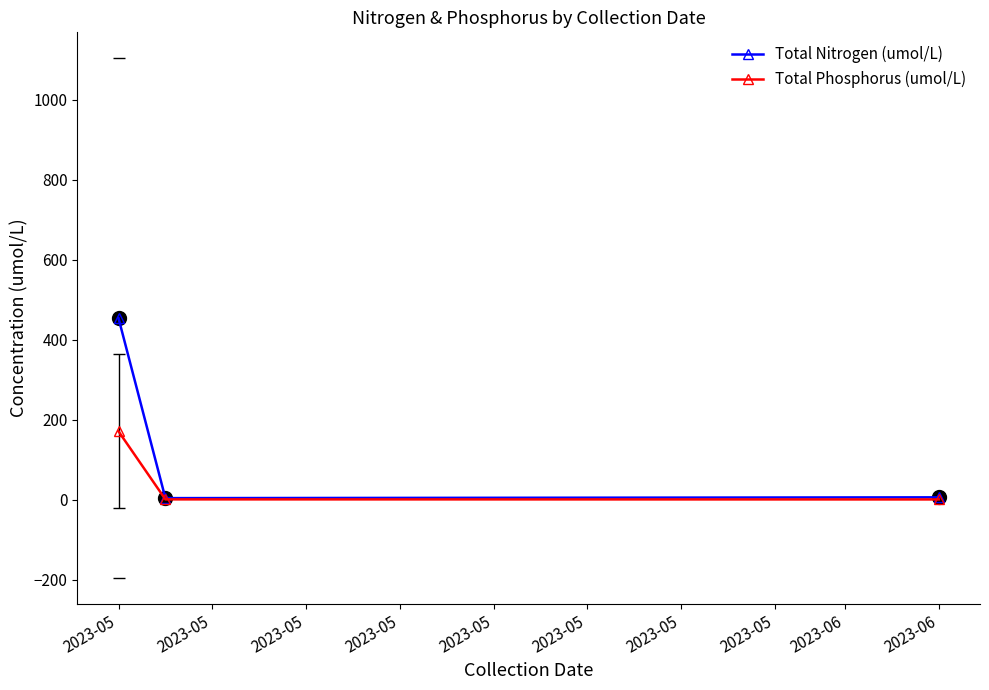

What is the greatest value displayed?

454.0